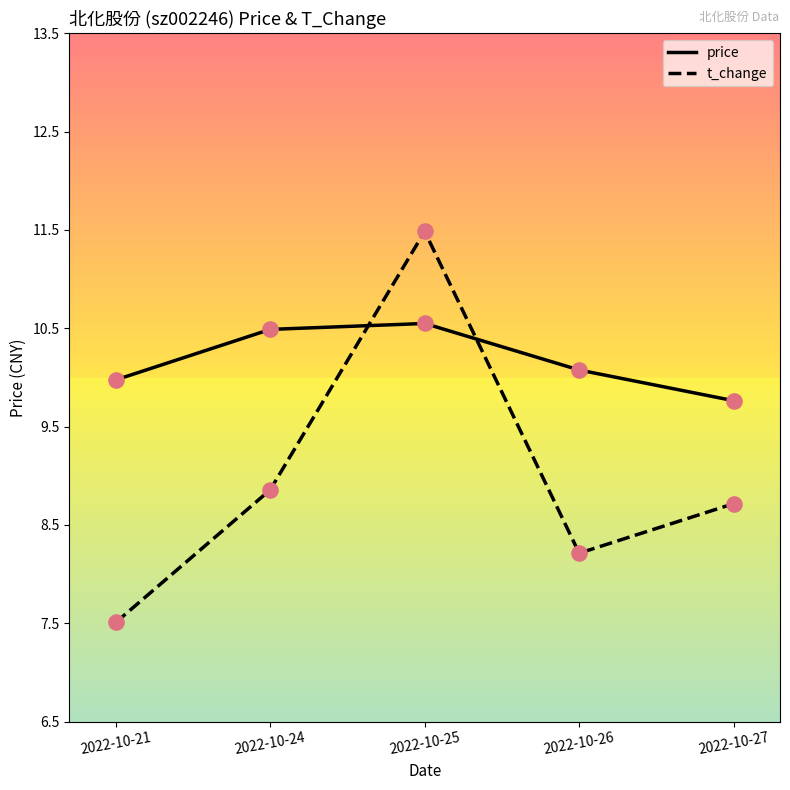

Which series has the largest total across all categories?

price